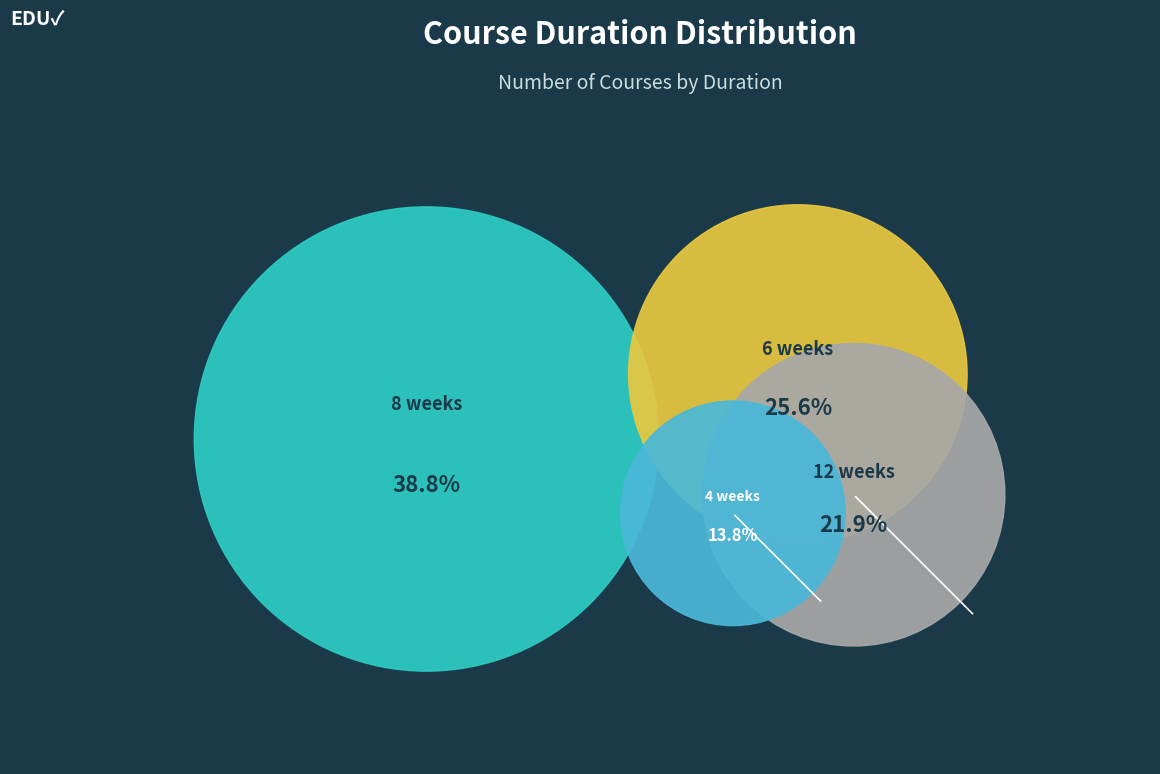

What is the largest slice in the pie chart?

8 weeks